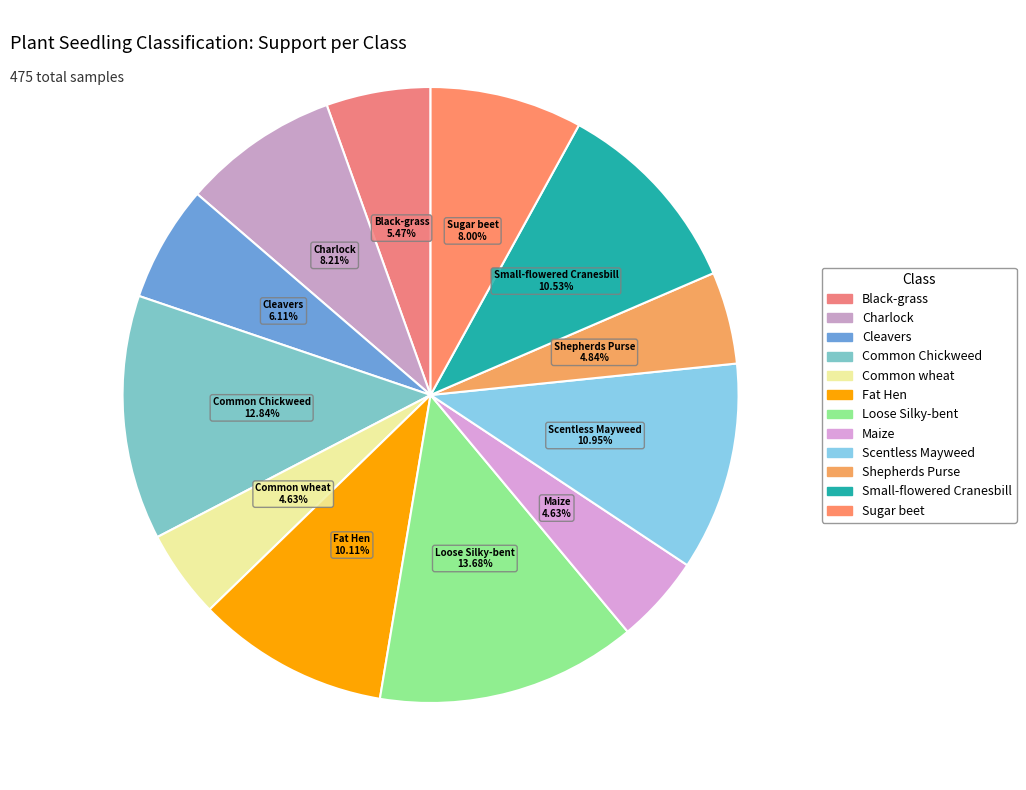

What percentage is the Common Chickweed slice, to the nearest percent?

13%